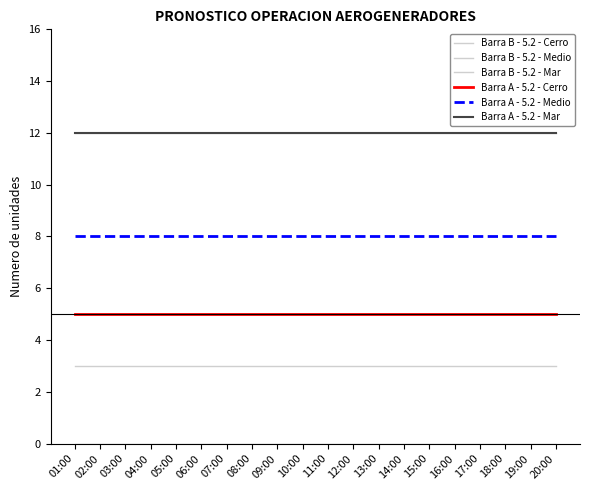

Between 01:00 and 05:00, which is larger?

01:00